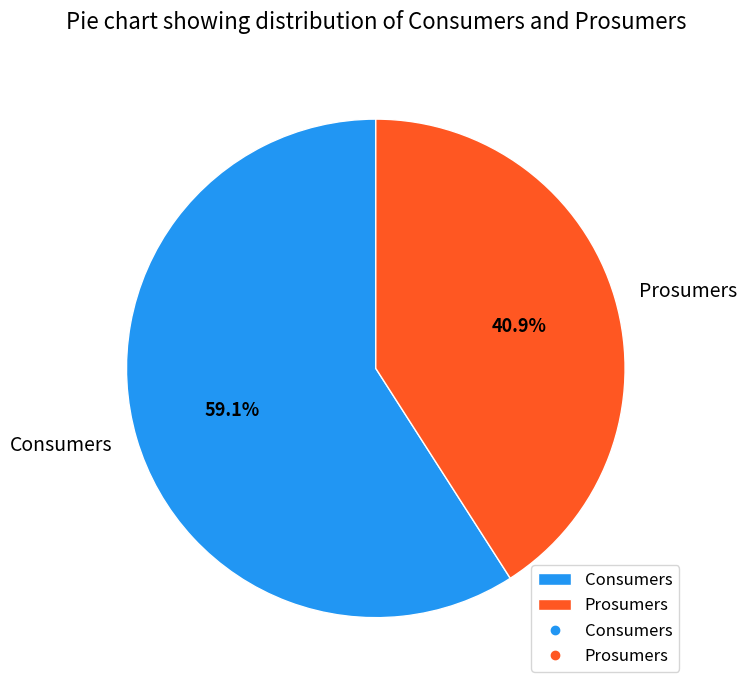

To the nearest percent, what is the combined percentage of Consumers and Prosumers?

100%